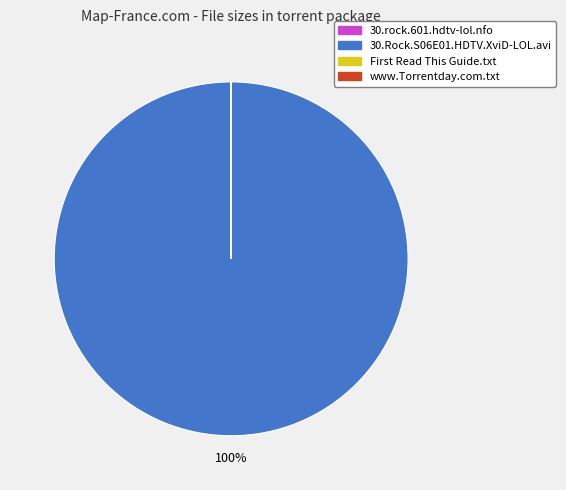

To the nearest percent, what percentage of the pie is 30.Rock.S06E01.HDTV.XviD-LOL.avi?

100%